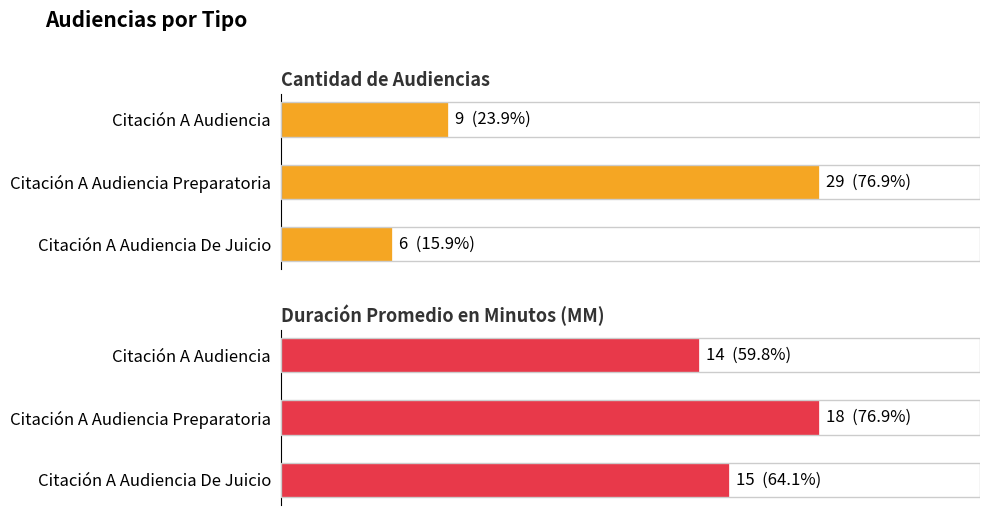

At how many categories does at least one series exceed 24?

1